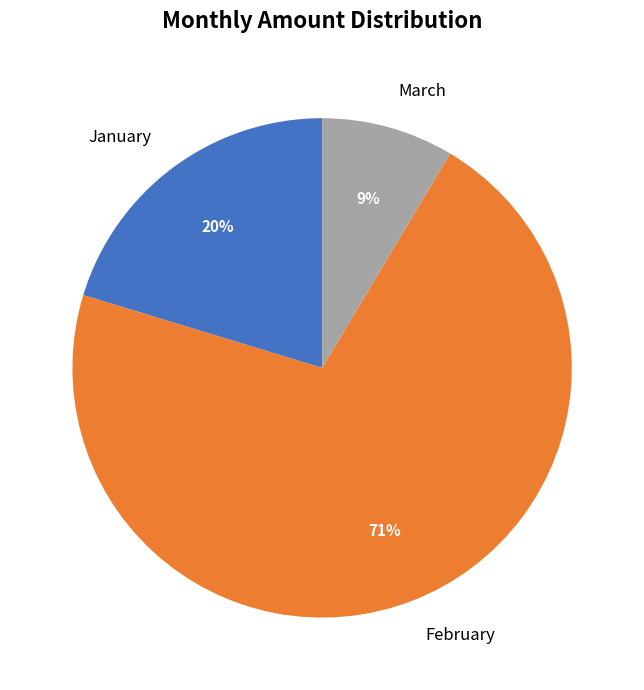

Which slice is the largest?

February